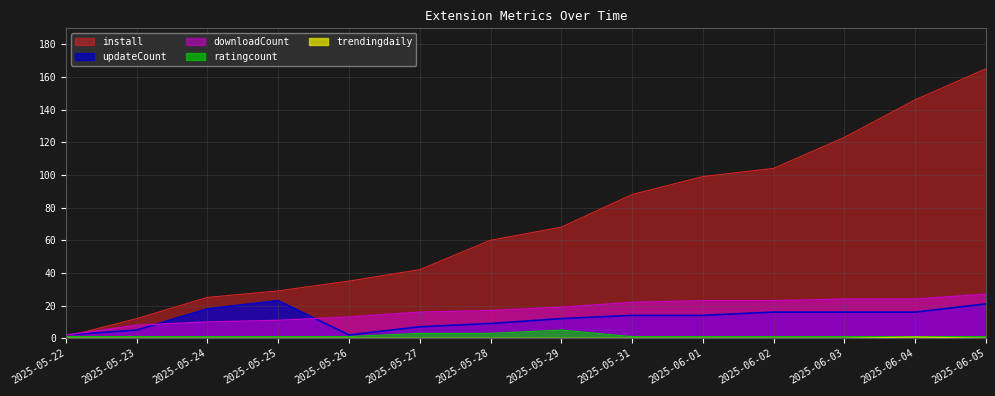

Is the value of trendingdaily at 2025-05-24 greater than the value of install at 2025-06-03?

No